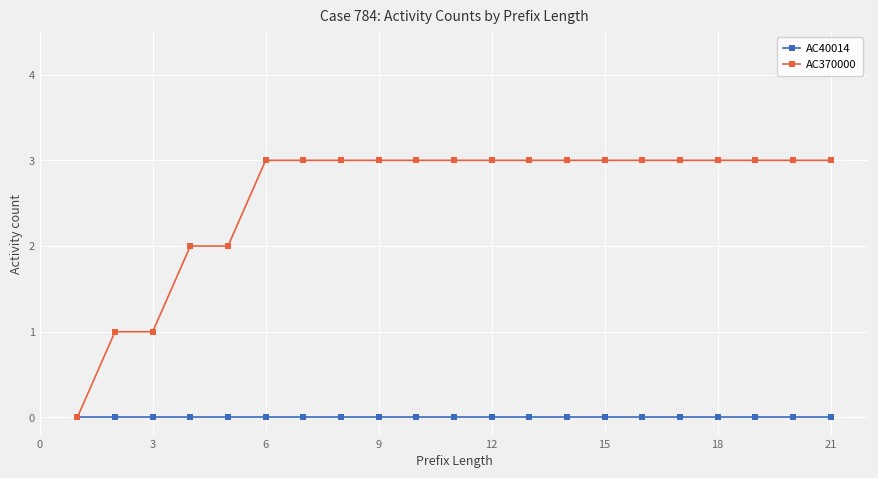

How many categories are shown in the chart?

21